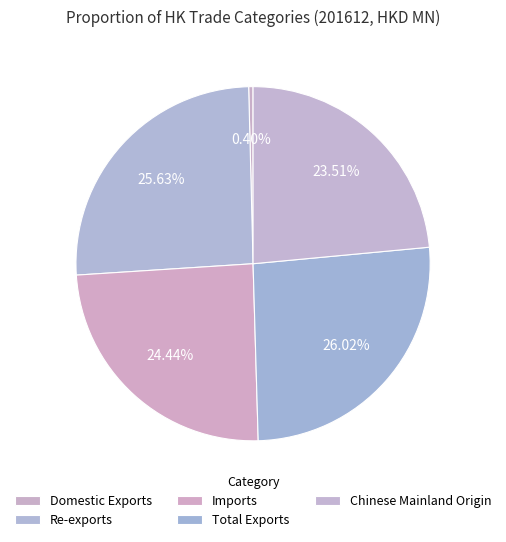

How many segments does this pie chart have?

5